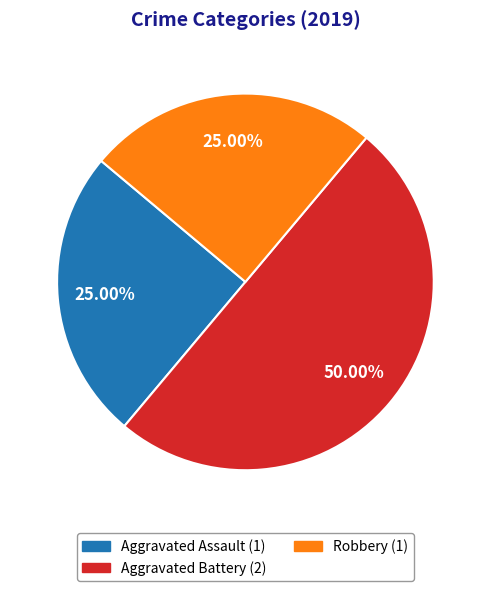

Count the number of slices in the pie.

3